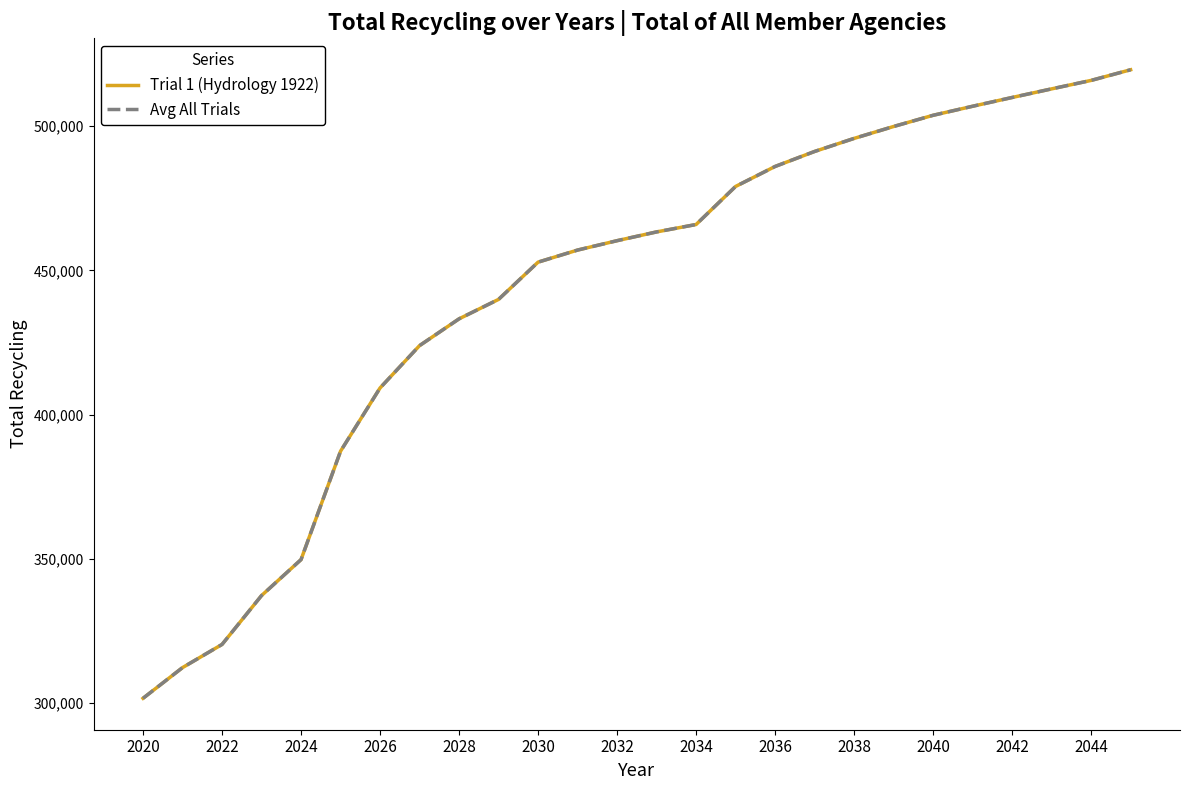

At which label does Avg All Trials reach its minimum?

2020